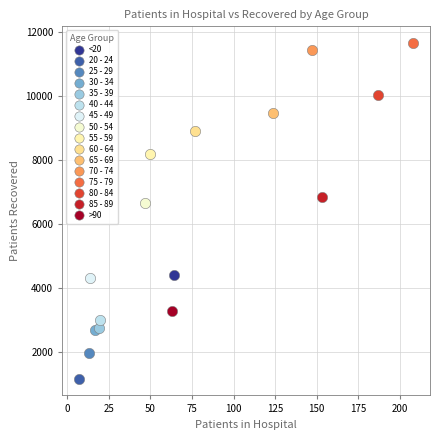

What are all the series names shown in the legend?

<20, 20 - 24, 25 - 29, 30 - 34, 35 - 39, 40 - 44, 45 - 49, 50 - 54, 55 - 59, 60 - 64, 65 - 69, 70 - 74, 75 - 79, 80 - 84, 85 - 89, >90